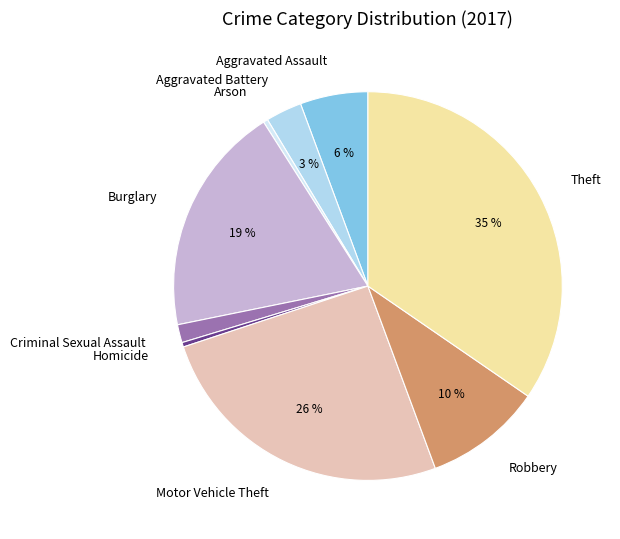

Is it true that Motor Vehicle Theft is 35% of the pie?

False